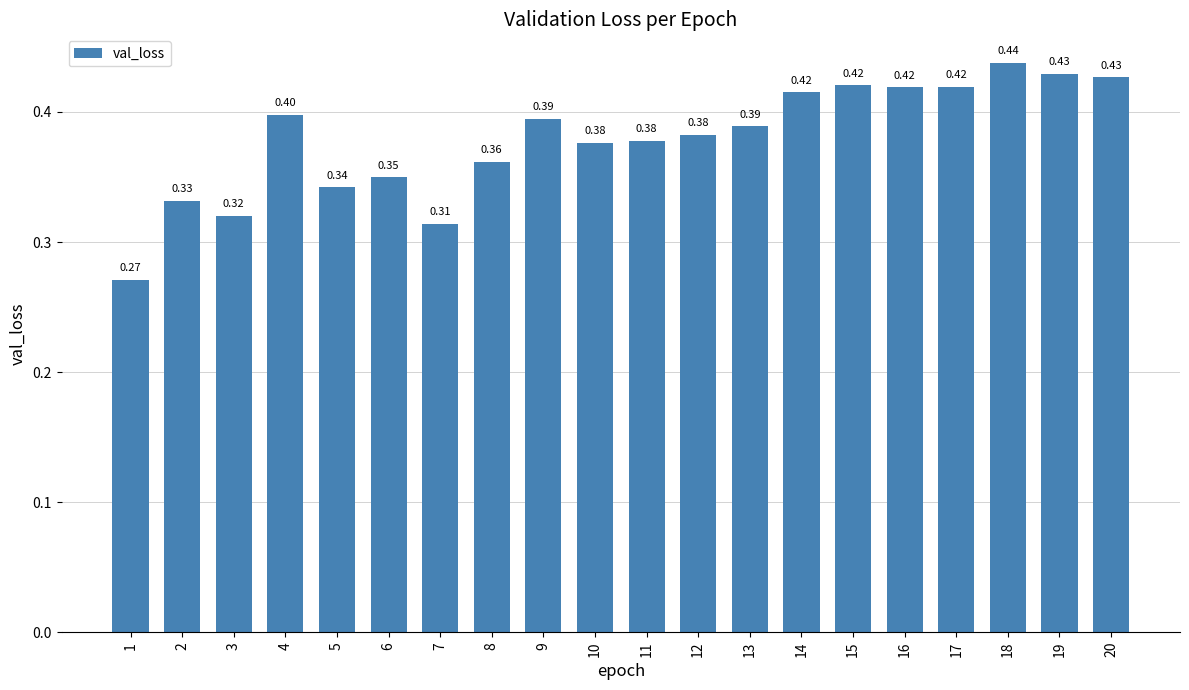

Which has a higher value, 16 or 10?

16